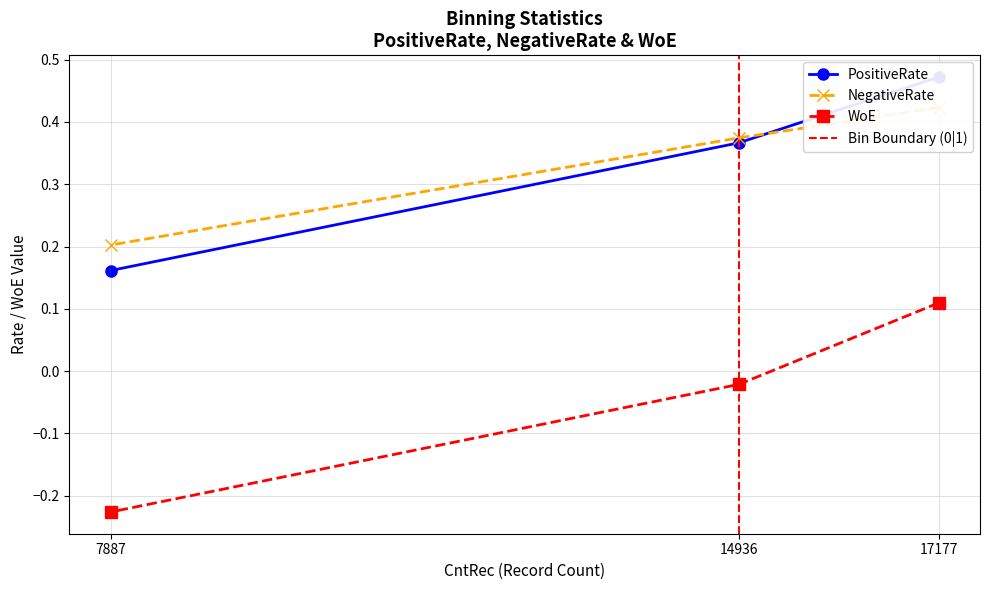

How many PositiveRate values are between 0 and 1?

3